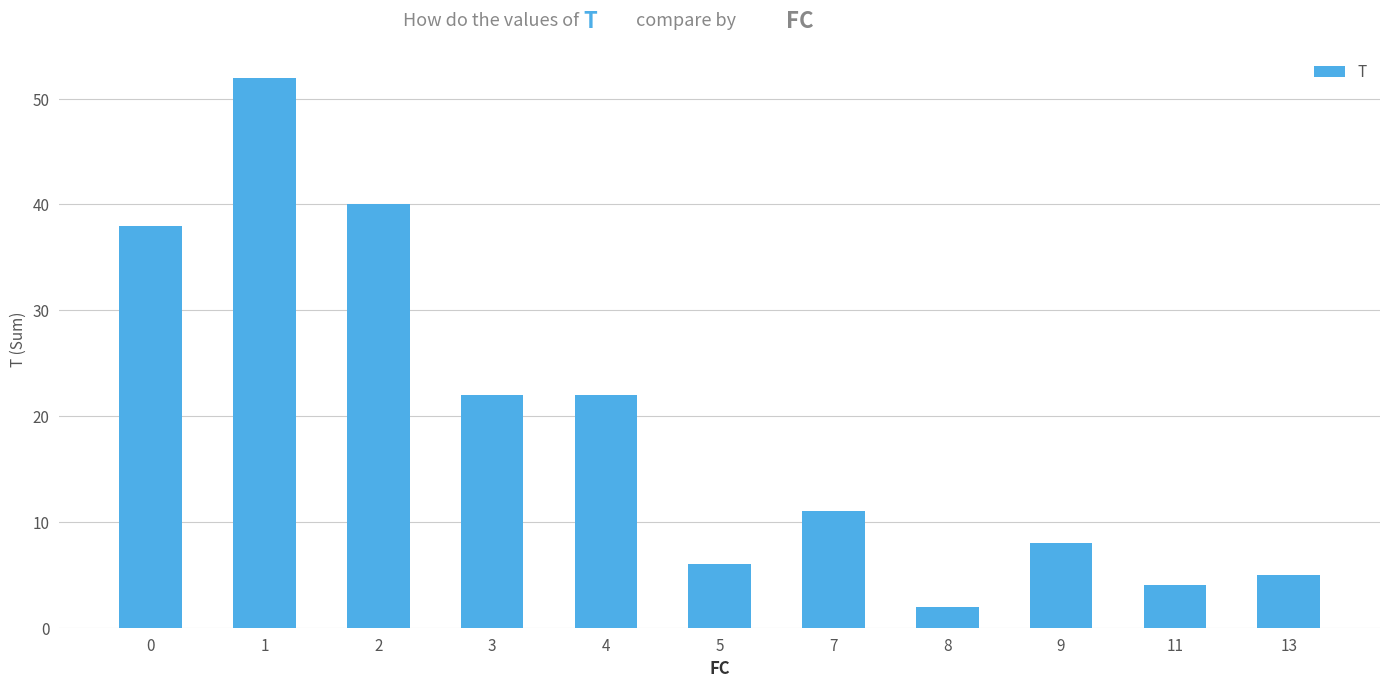

What is the difference between the values at 0 and 7?

27